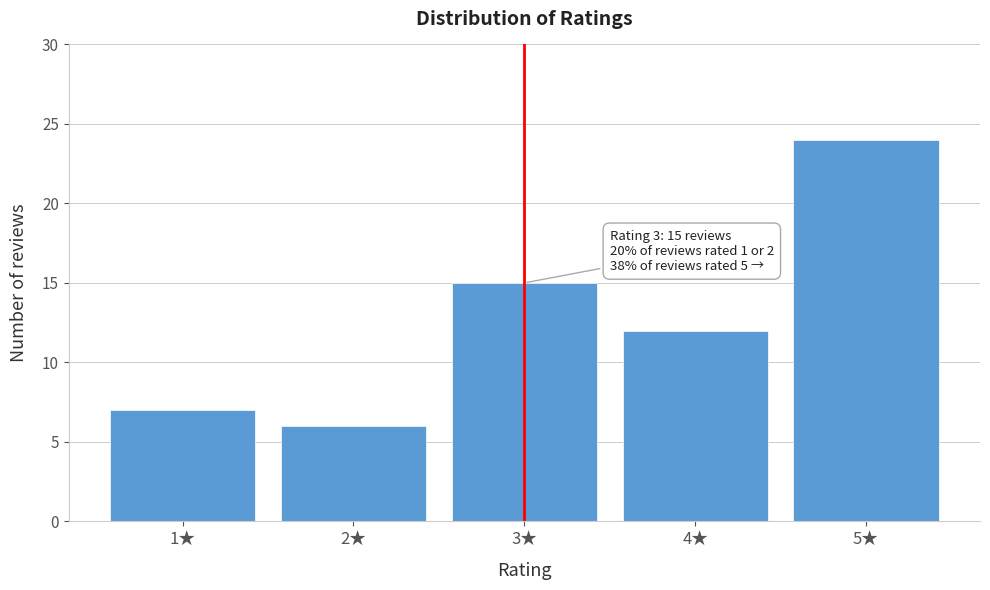

Reading left to right, transcribe all the data shown in this chart.

1★=7	2★=6	3★=15	4★=12	5★=24